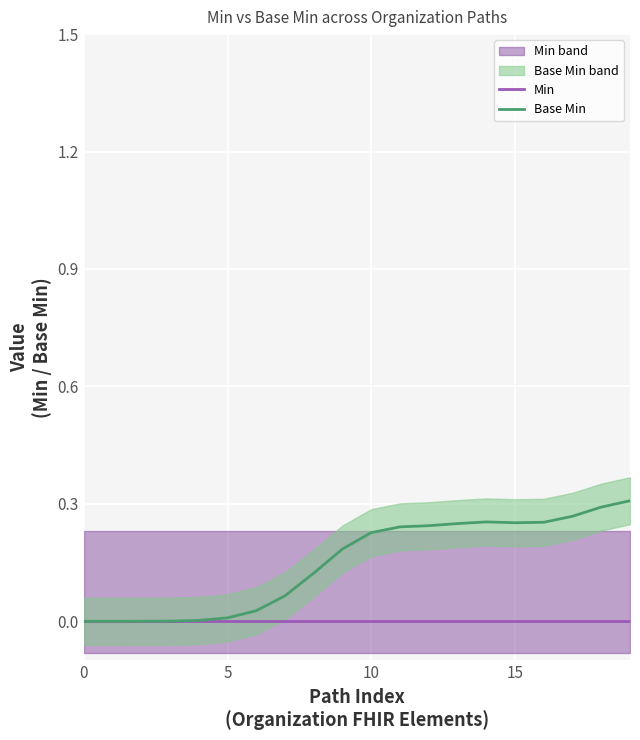

The Base Min series shows 0.3 at 19. True or false?

True